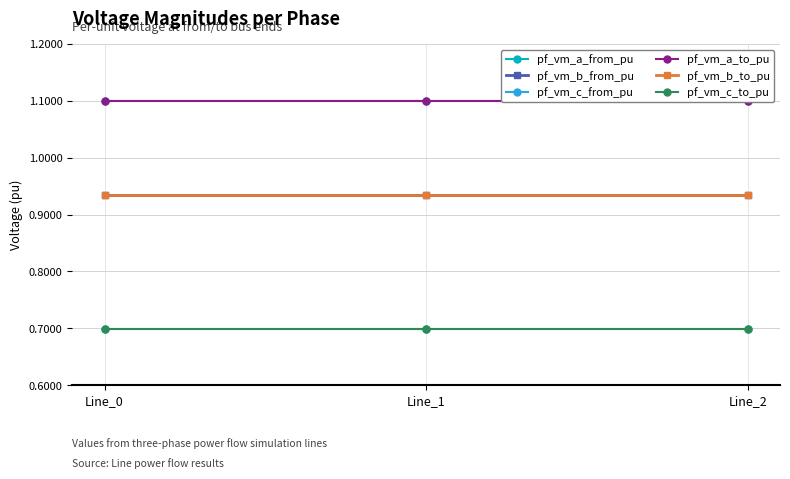

What is the sum of the pf_vm_b_to_pu values at Line_2 and Line_1?

1.9